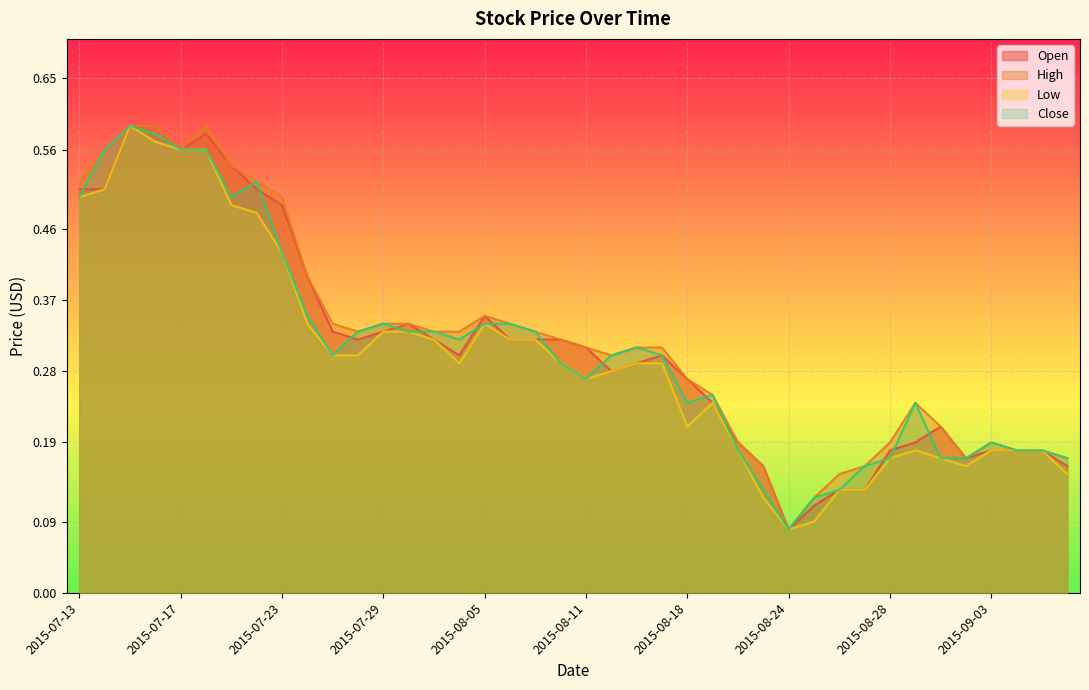

How many lines are shown in the chart?

4